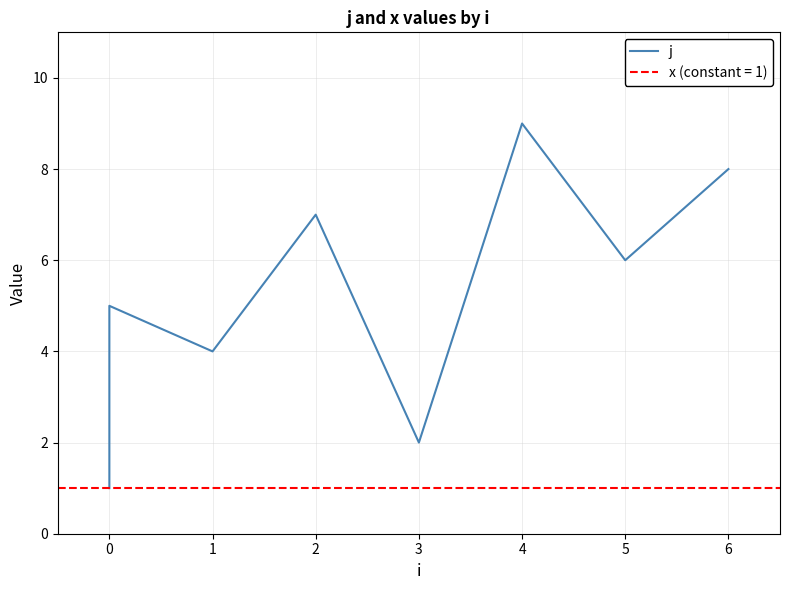

What is the value of the 8th point from the left?

6